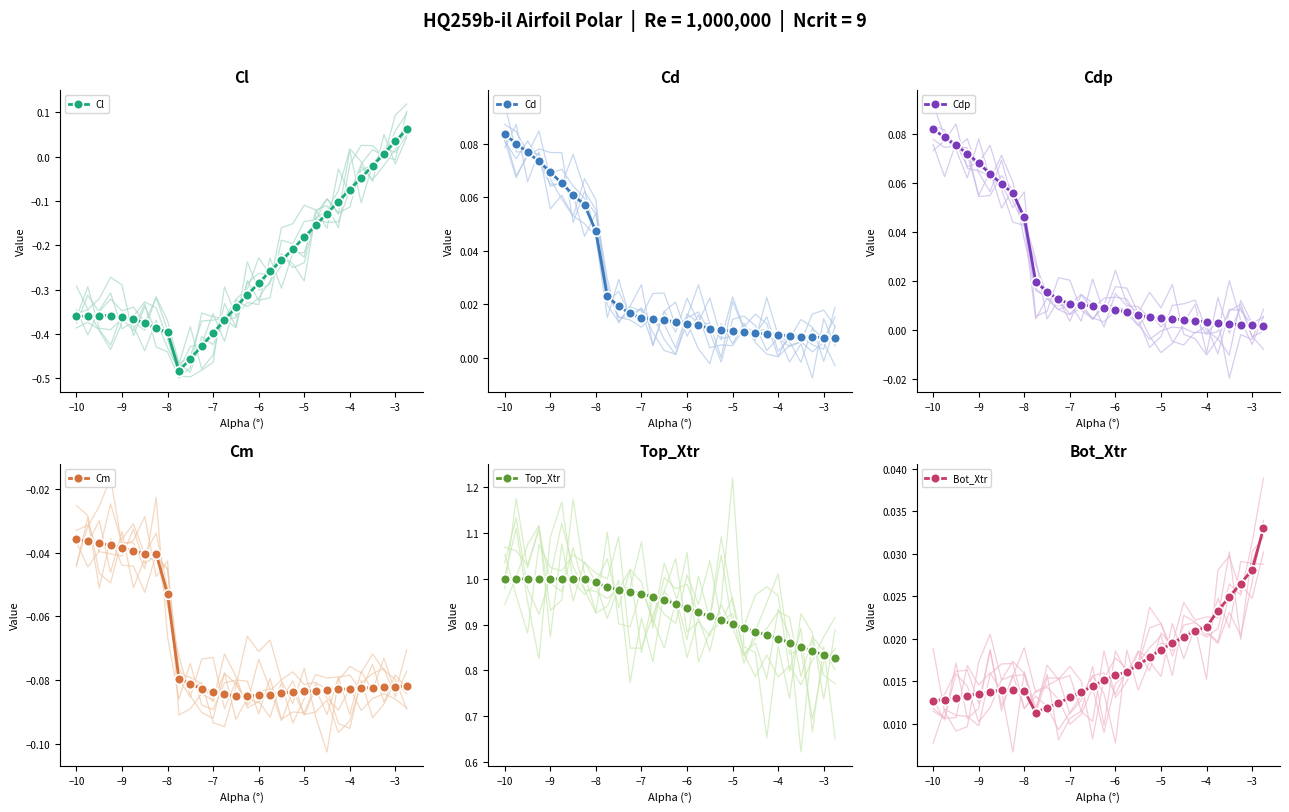

Which has a higher value, −9 or −3?

−9